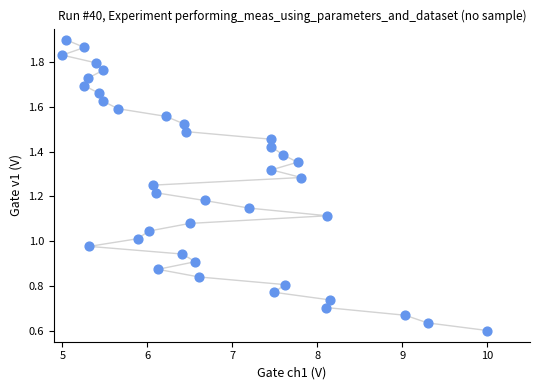

What is the range of X values (max minus min)?

5.0